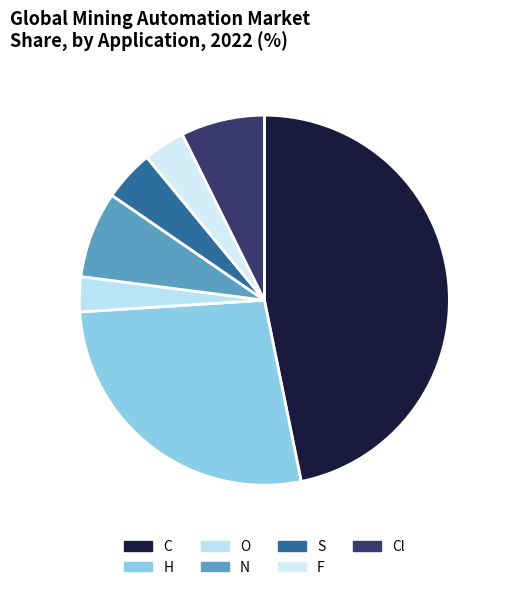

How many segments does this pie chart have?

7